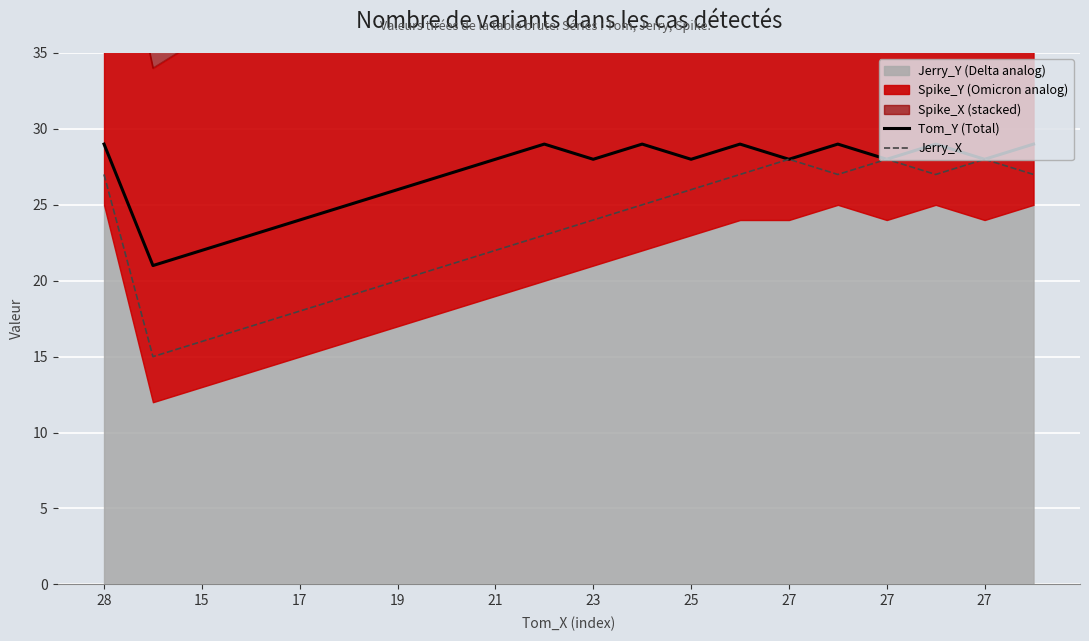

True or false: Tom_Y (Total) and Jerry_X intersect in this chart.

False